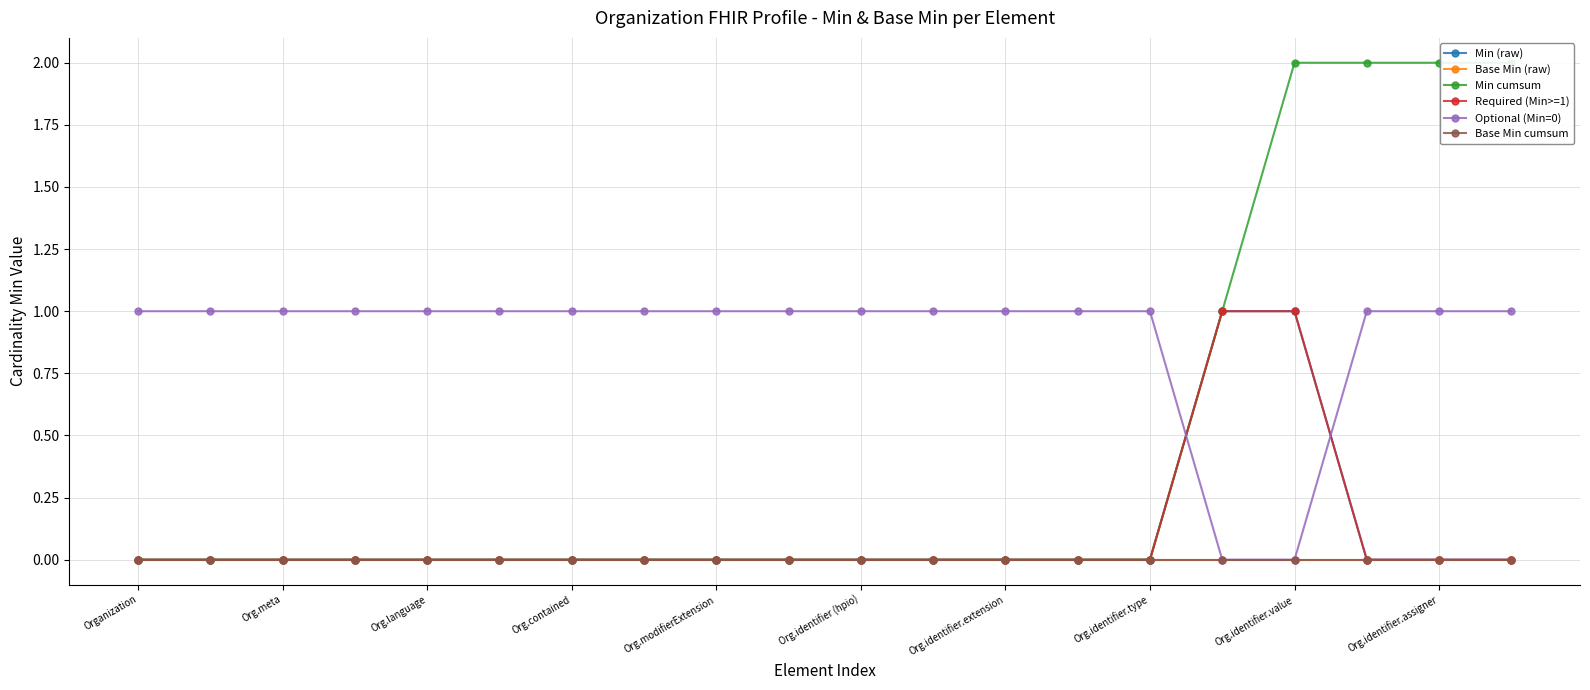

True or false: Min cumsum and Base Min cumsum cross at least once.

False